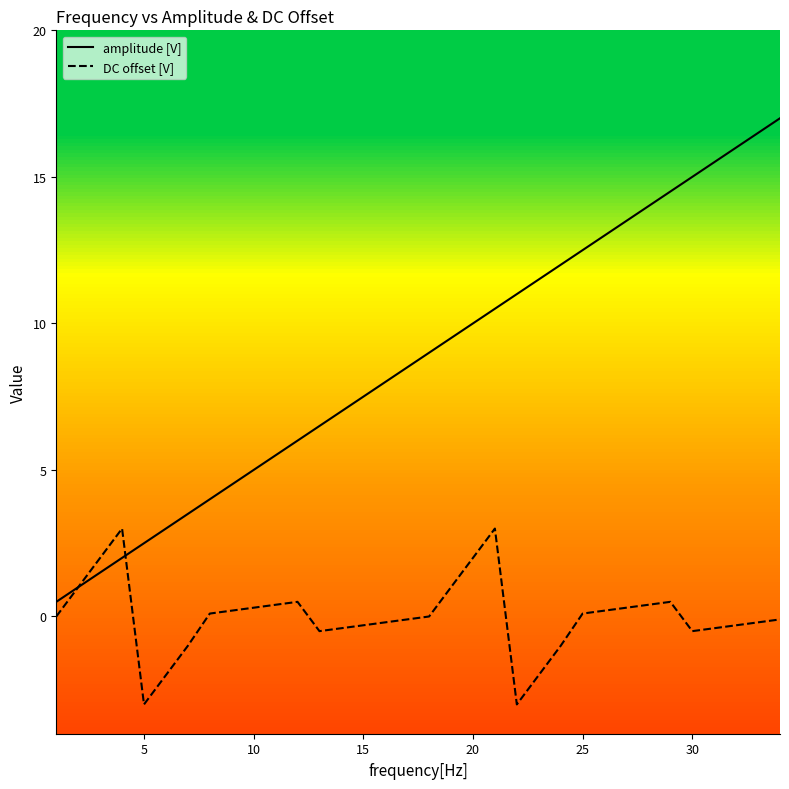

List the series in order of their overall mean, highest first.

amplitude [V], DC offset [V]